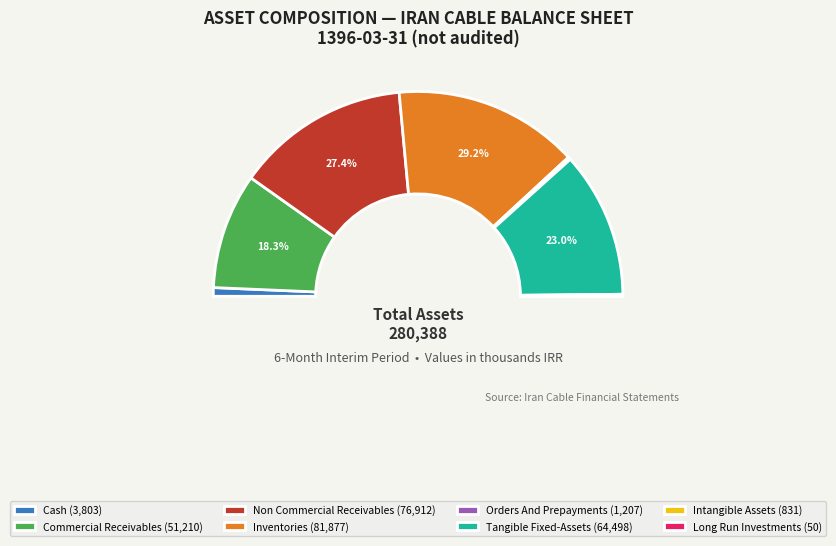

The cash slice represents 11% of the pie. True or false?

False